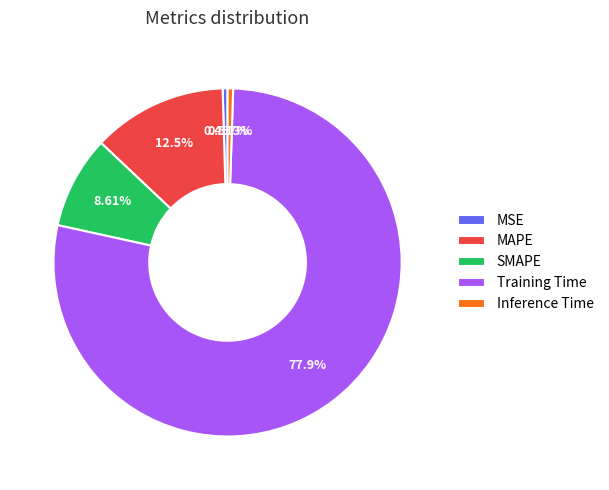

What percentage is NOT represented by MAPE?

87.5%